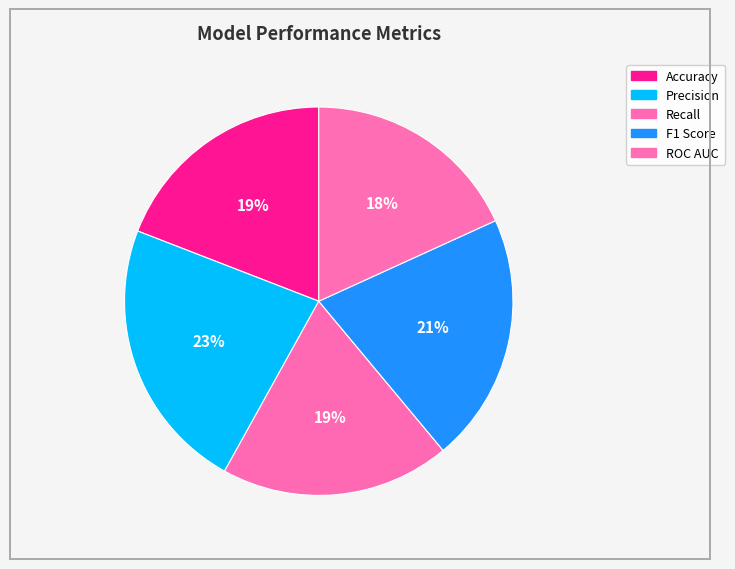

How many segments does this pie chart have?

5